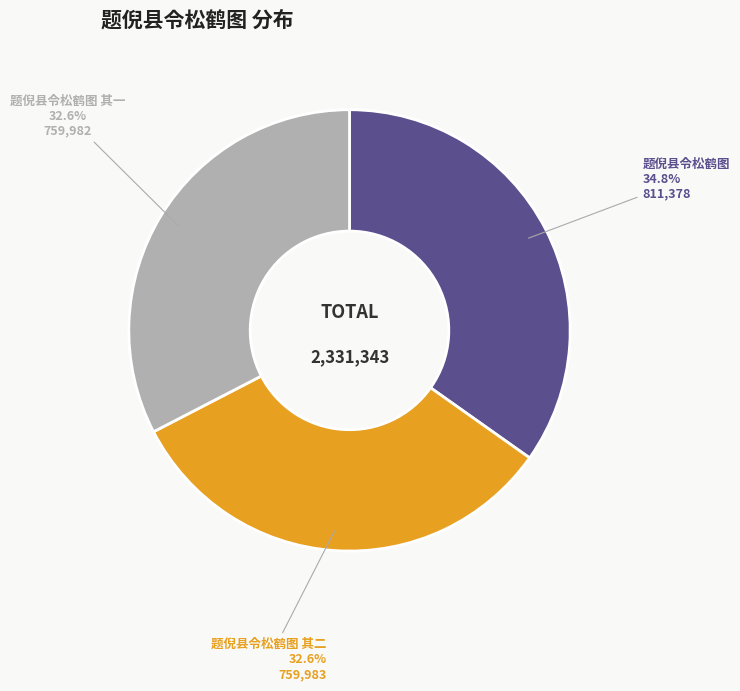

How many slices are in this pie chart?

3